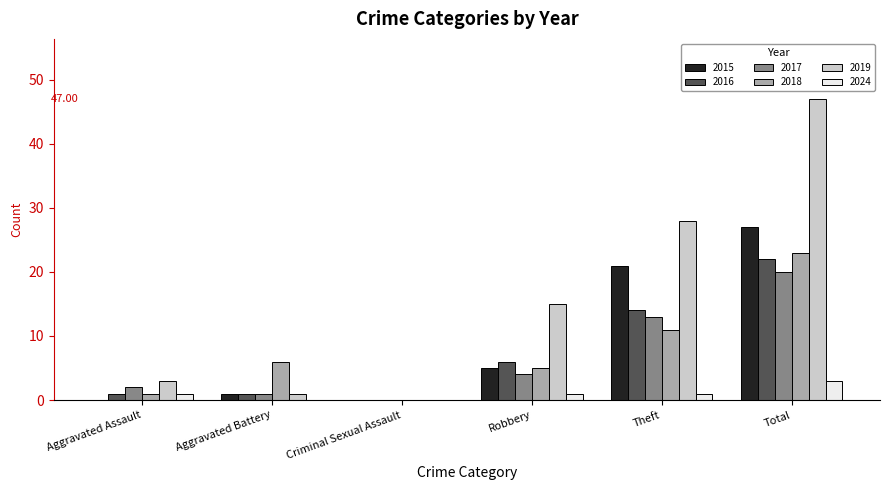

Reading left to right, list all the values displayed in this chart.

2015: 0	1	0	5	21	27
2016: 1	1	0	6	14	22
2017: 2	1	0	4	13	20
2018: 1	6	0	5	11	23
2019: 3	1	0	15	28	47
2024: 1	0	0	1	1	3